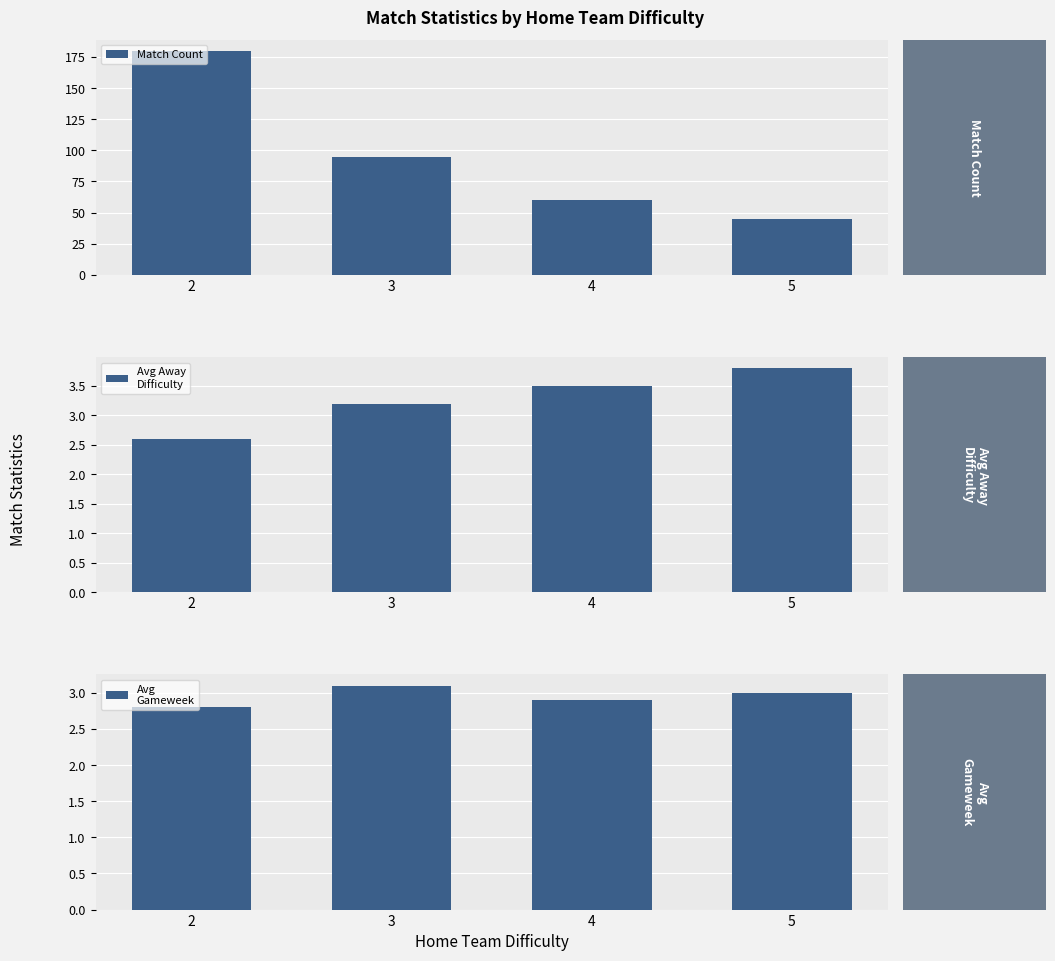

Reading left to right, extract all data points from this chart.

Match Count: 180.0	95.0	60.0	45.0
Avg Away
Difficulty: 2.6	3.2	3.5	3.8
Avg
Gameweek: 2.8	3.1	2.9	3.0